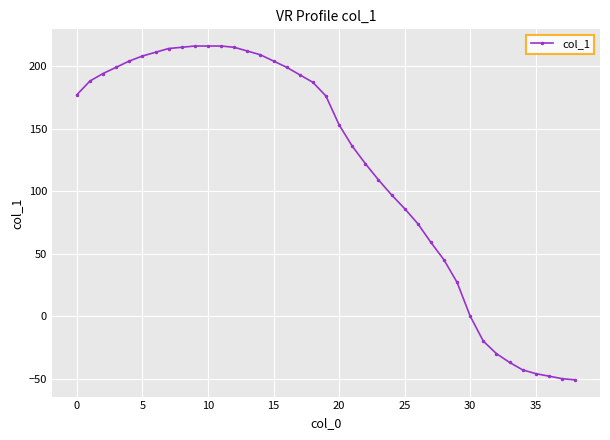

How many data points are less than 176?

19